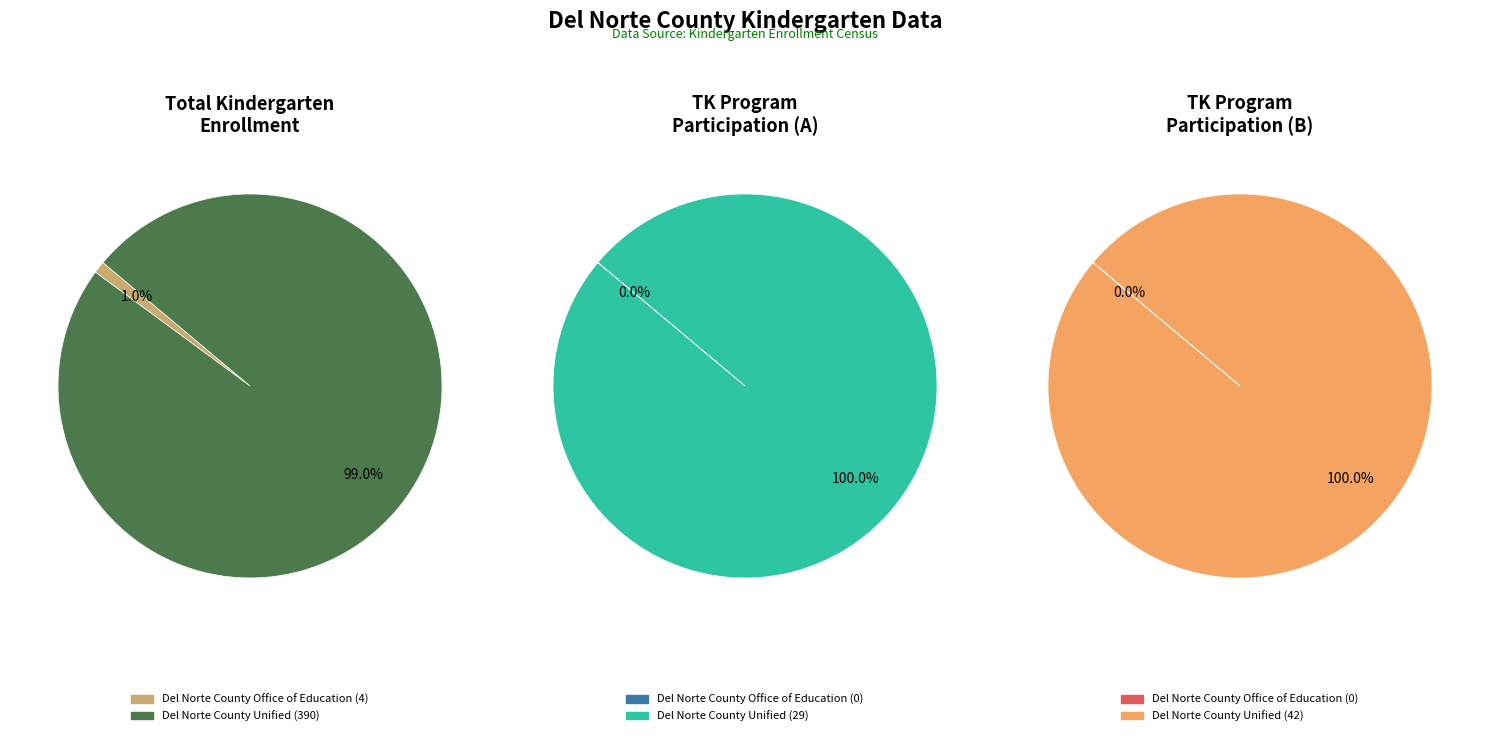

Count the number of slices in the pie.

2